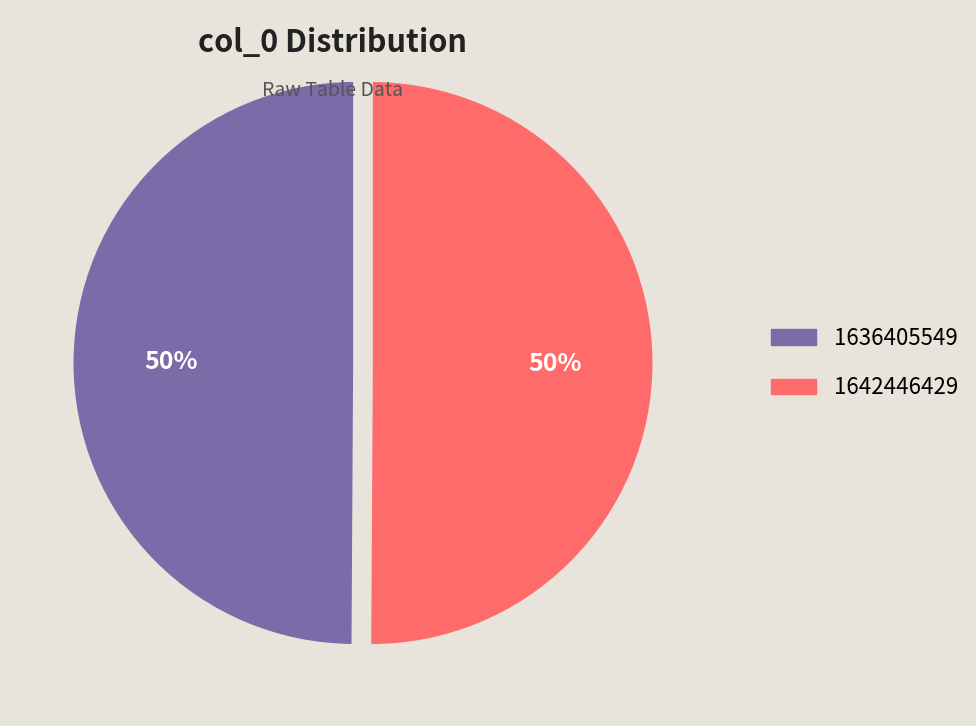

To the nearest percent, what is the combined percentage of 1636405549 and 1642446429?

100%